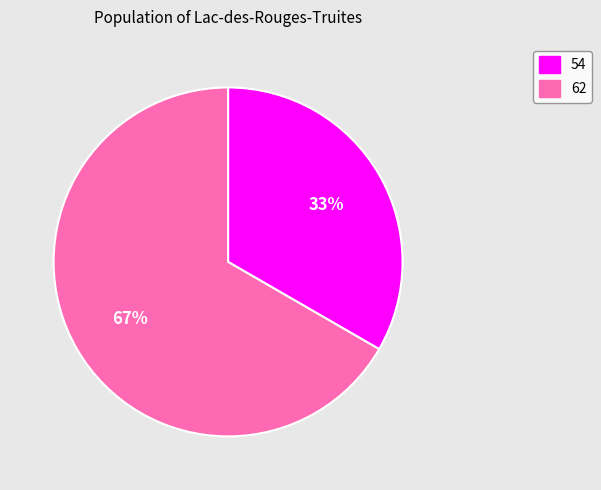

Combined, do 62 and 54 account for over 50%?

Yes